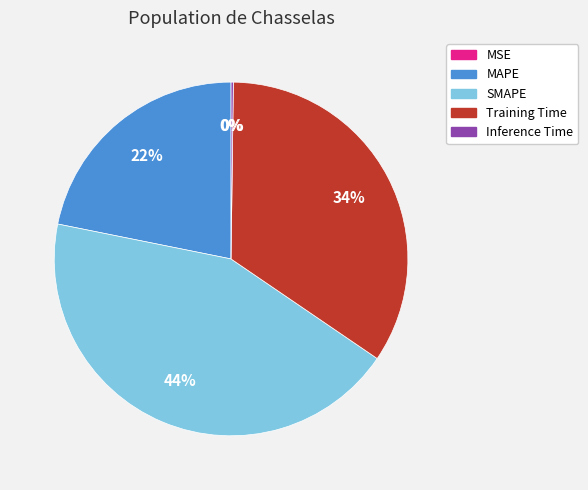

True or false: MAPE accounts for 22% of the total.

True